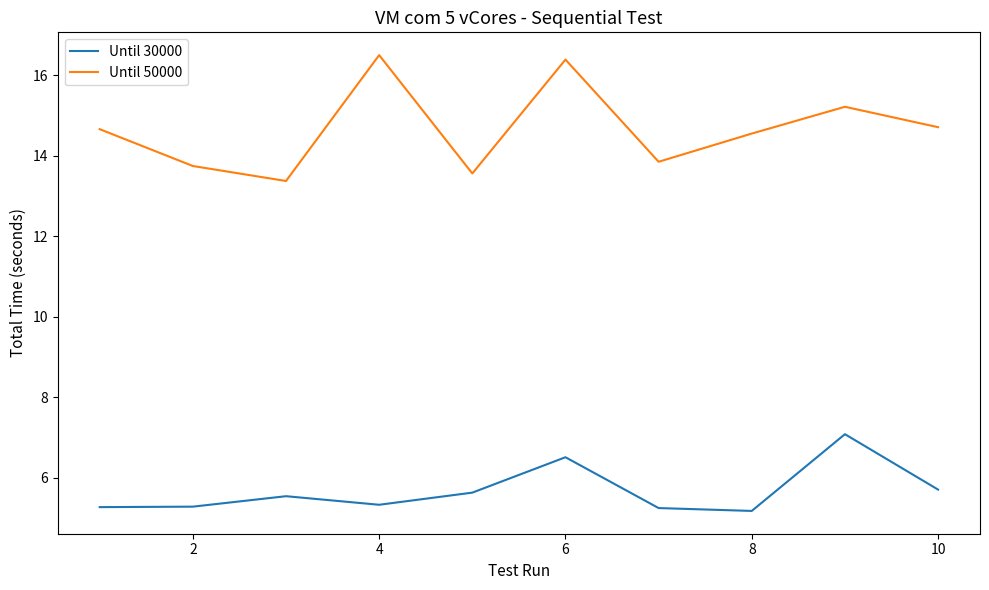

How many lines are shown in the chart?

2